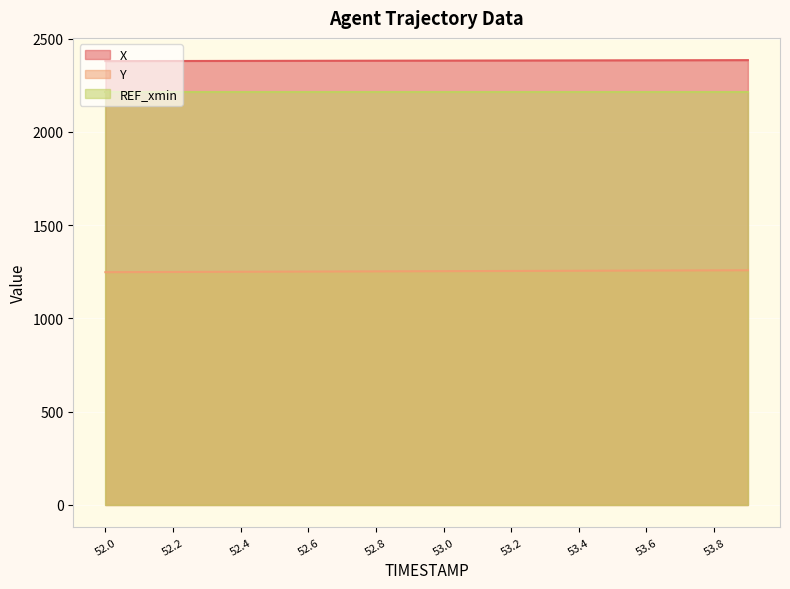

Is it true that Y equals 2230.5 at 52.7?

False